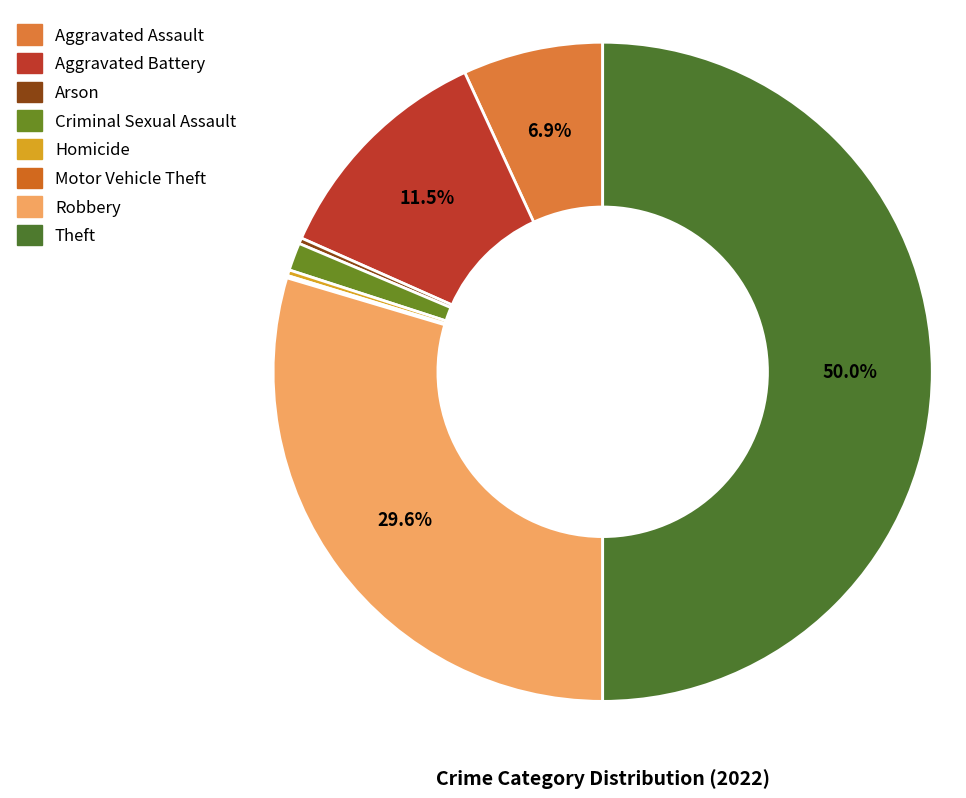

Does Motor Vehicle Theft account for over 50% of the chart?

No